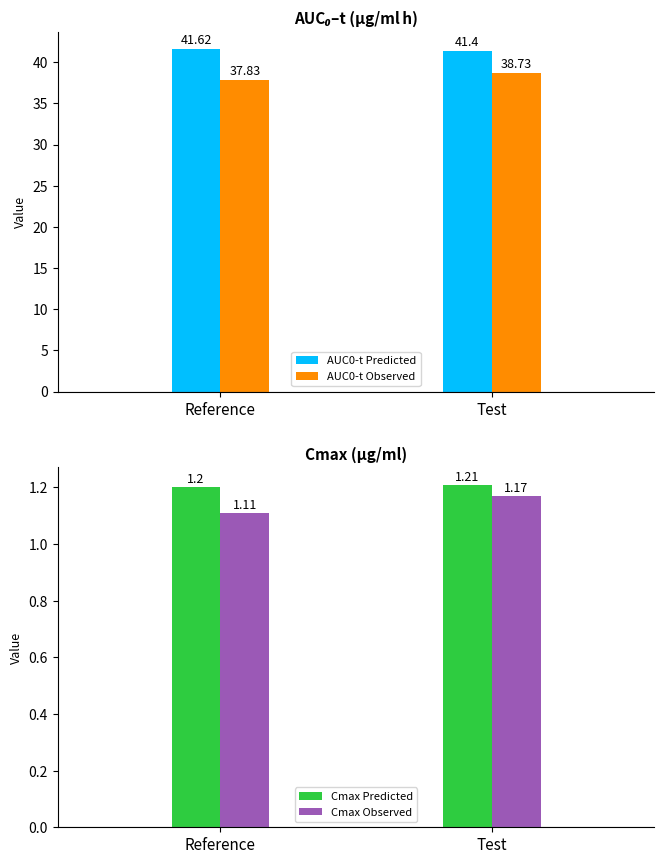

At how many categories does at least one series exceed 19?

2